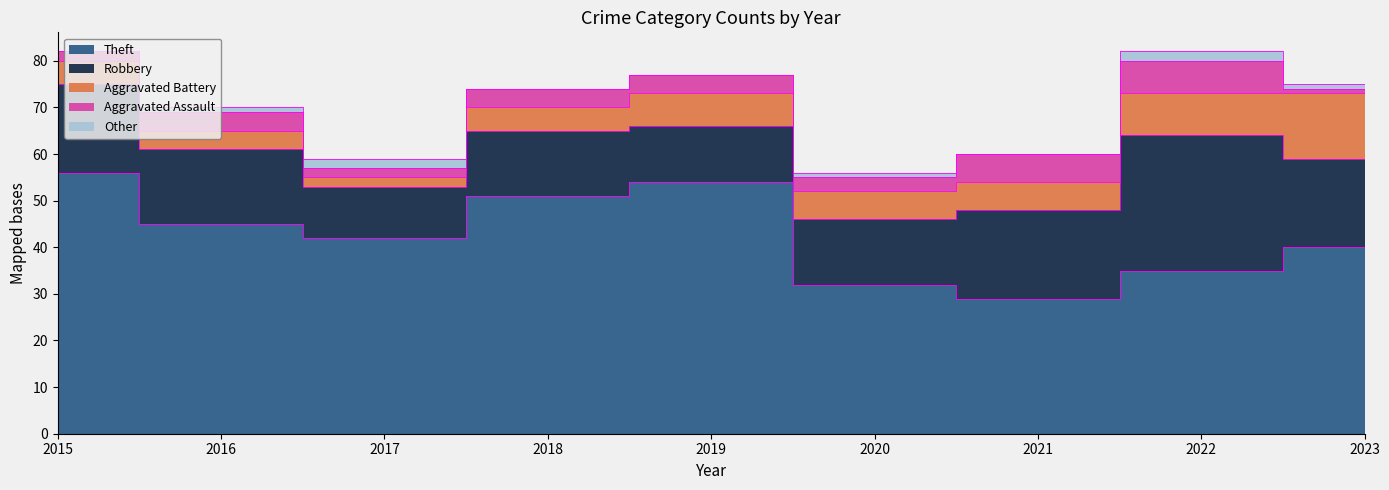

True or false: Theft has a value of 45 at 2016.

True